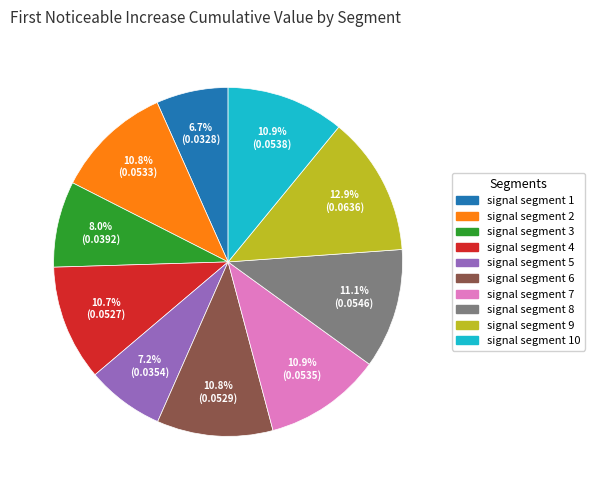

Is there any slice that represents more than half of the pie?

No